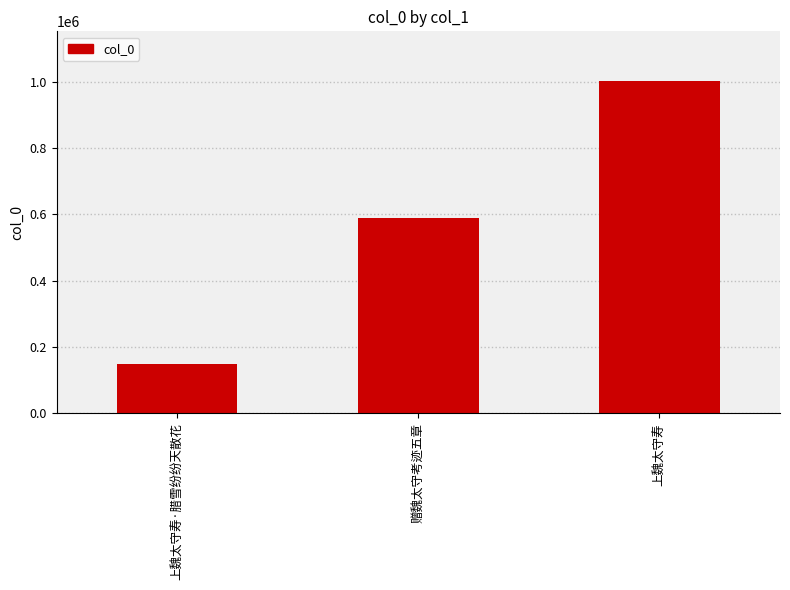

At which category does the chart reach its minimum across all series?

上魏太守寿·腊雪纷纷天散花